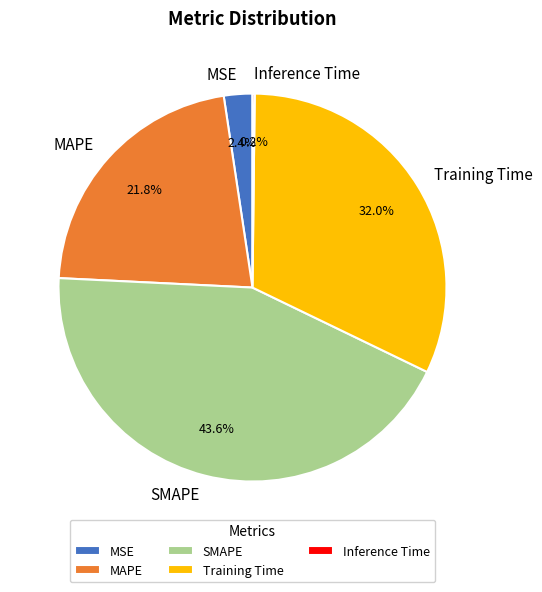

What is the total percentage of Training Time and MAPE?

53.8%